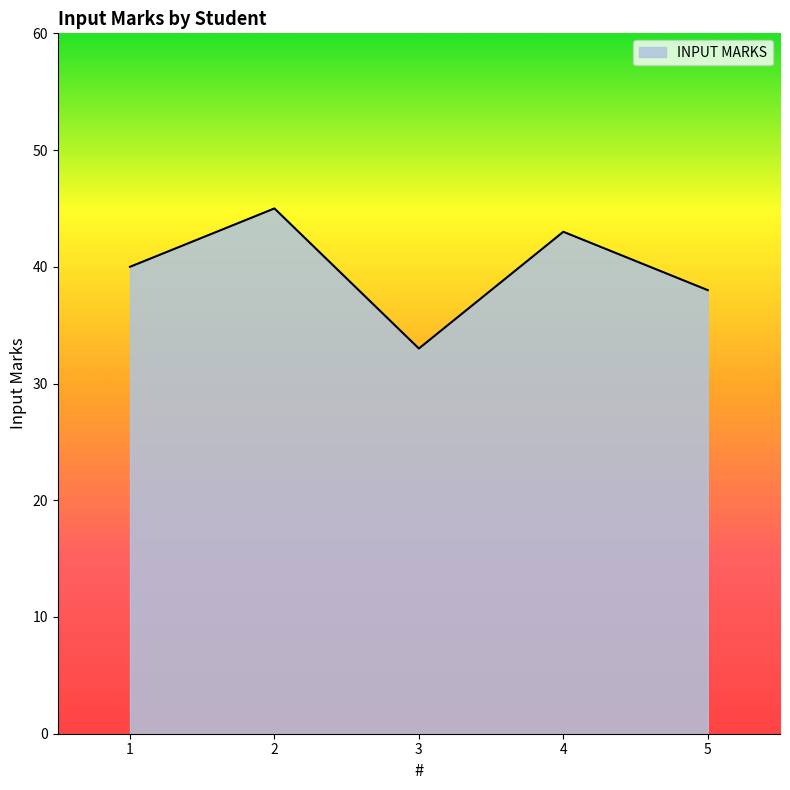

What is the sum of the values at 2 and 3?

78